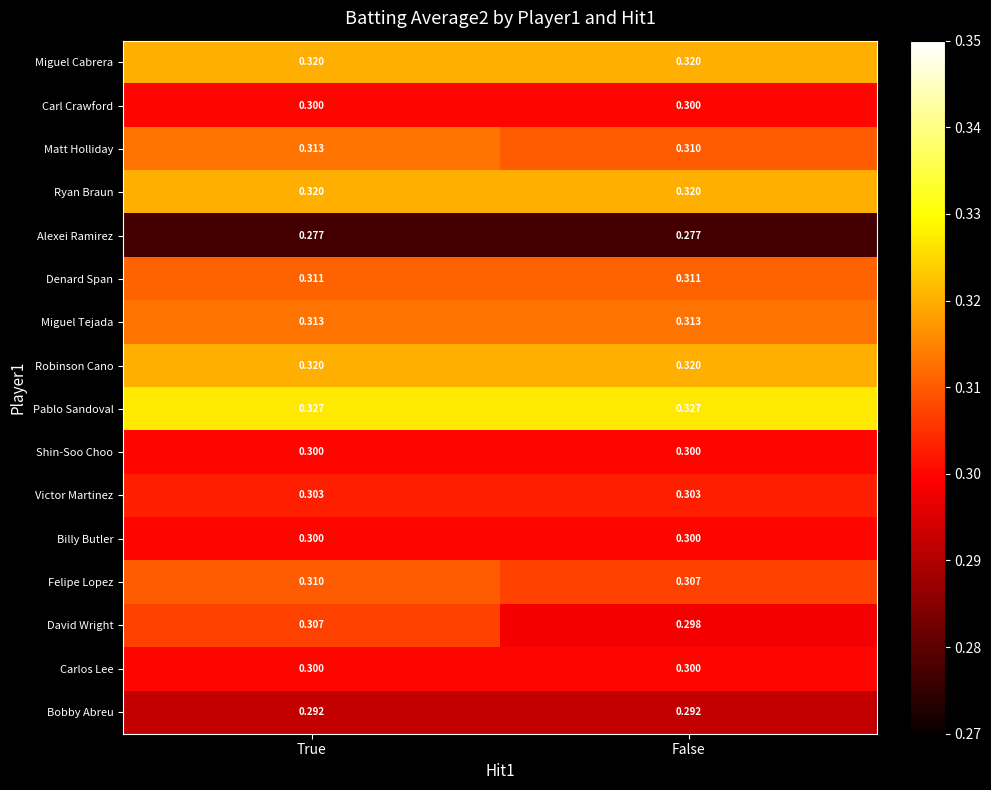

Which series has the largest total across all categories?

Pablo Sandoval